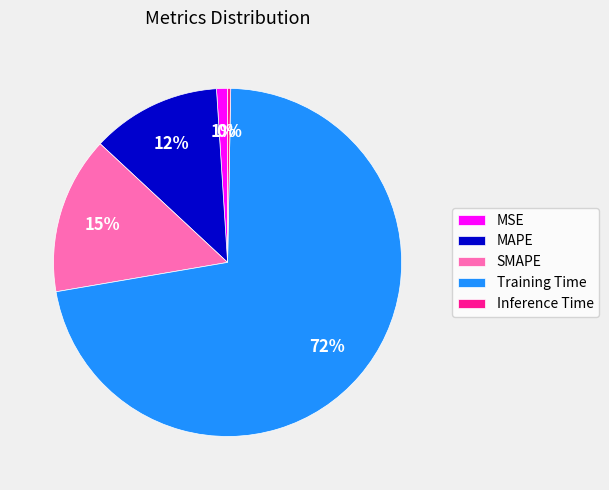

Does Training Time account for over 50% of the chart?

Yes